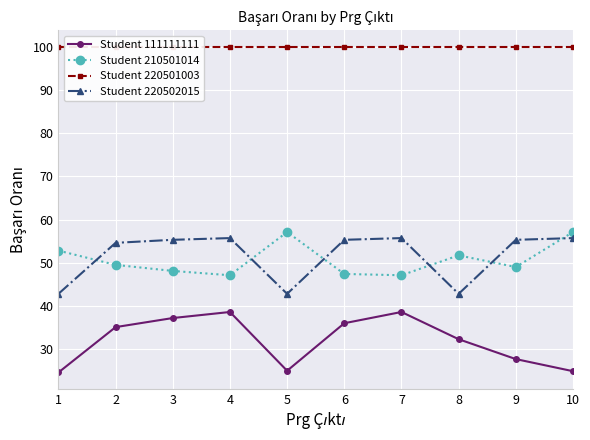

What is the total value across all series at 9?

232.0